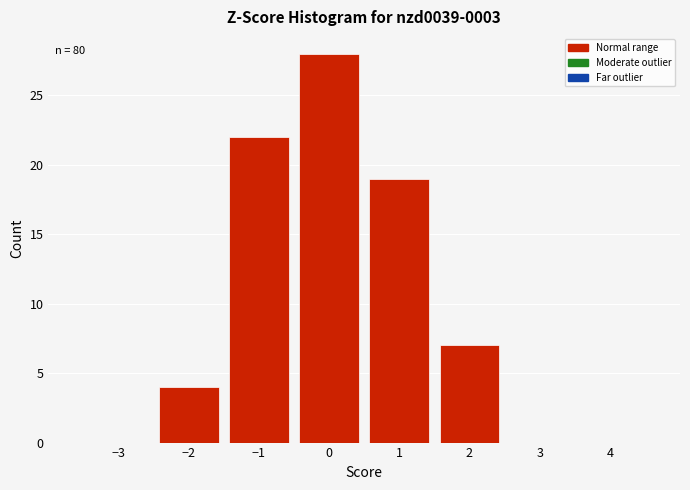

Over which range of the x-axis is the bar tallest?

-0.5 to 0.5